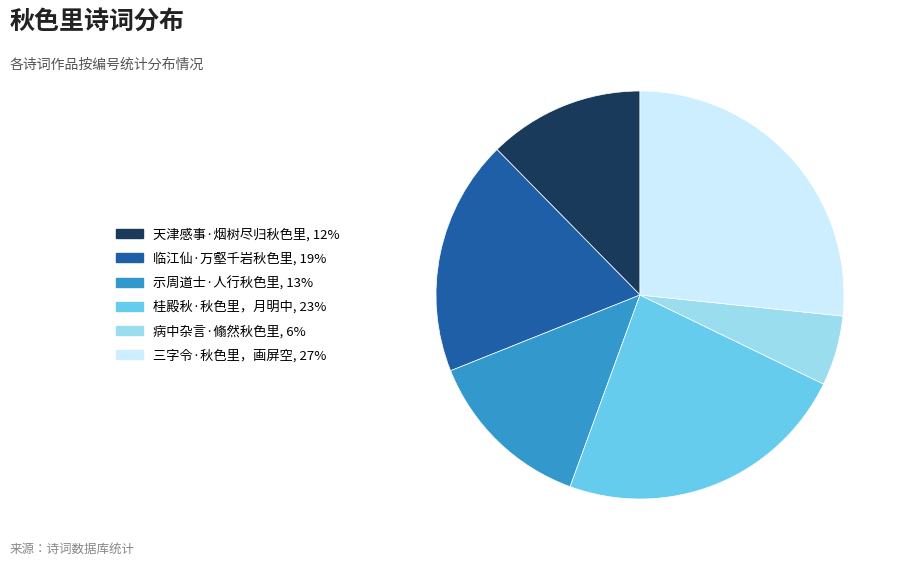

Is there any slice that represents more than half of the pie?

No